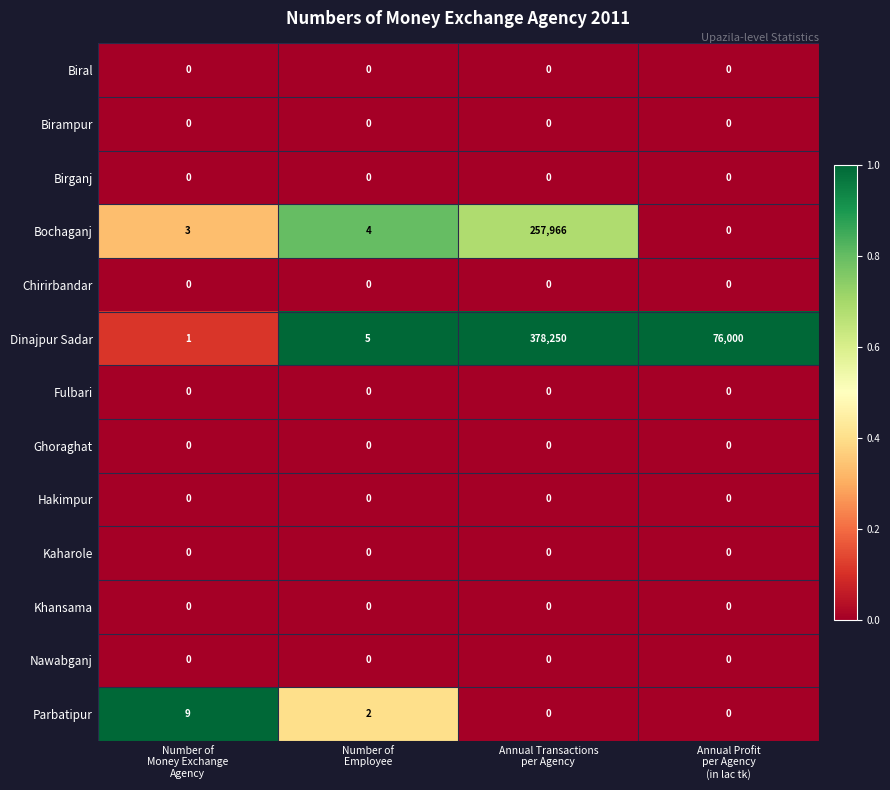

Which series has the widest spread of values?

Dinajpur Sadar